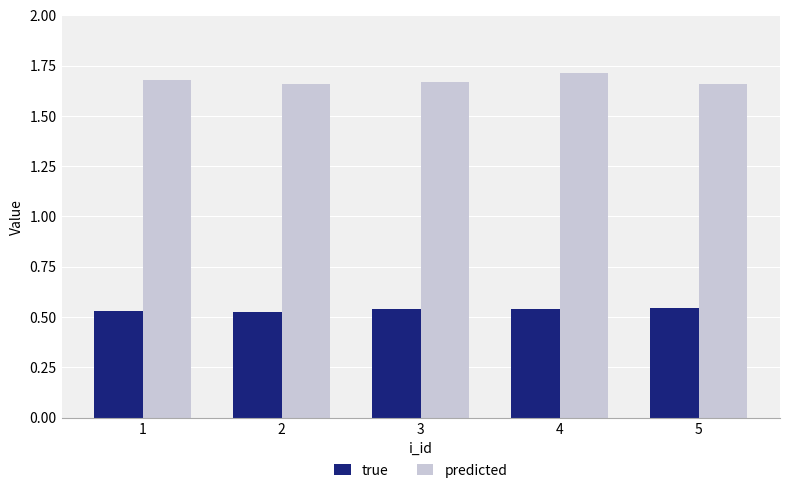

The predicted series shows 1.7 at 1. True or false?

True